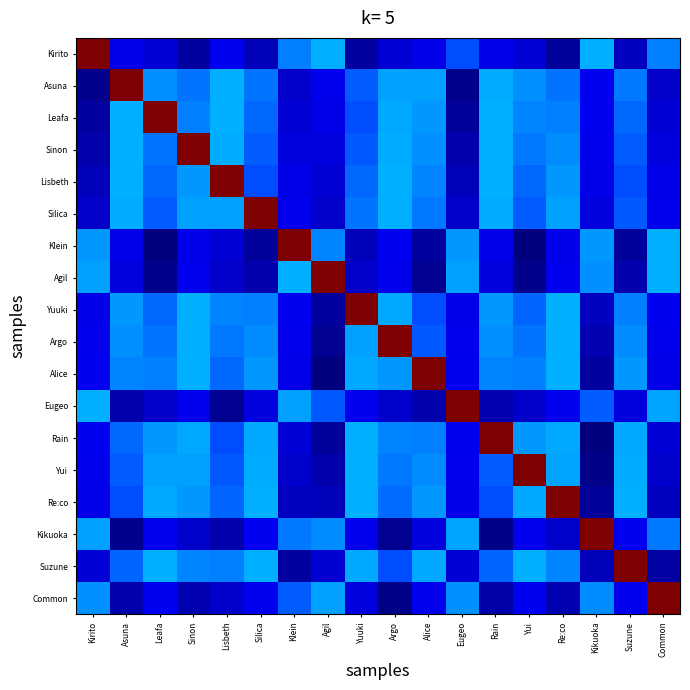

Rank the series by their maximum value, from lowest to highest.

Kirito, Asuna, Leafa, Sinon, Lisbeth, Silica, Klein, Agil, Yuuki, Argo, Alice, Eugeo, Rain, Yui, Re:co, Kikuoka, Suzune, Common